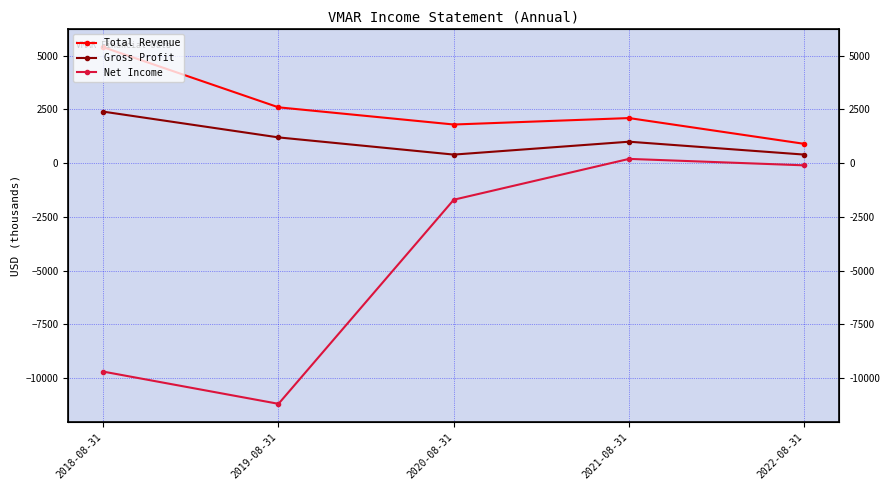

Rank the series by their average value, from lowest to highest.

Net Income, Gross Profit, Total Revenue